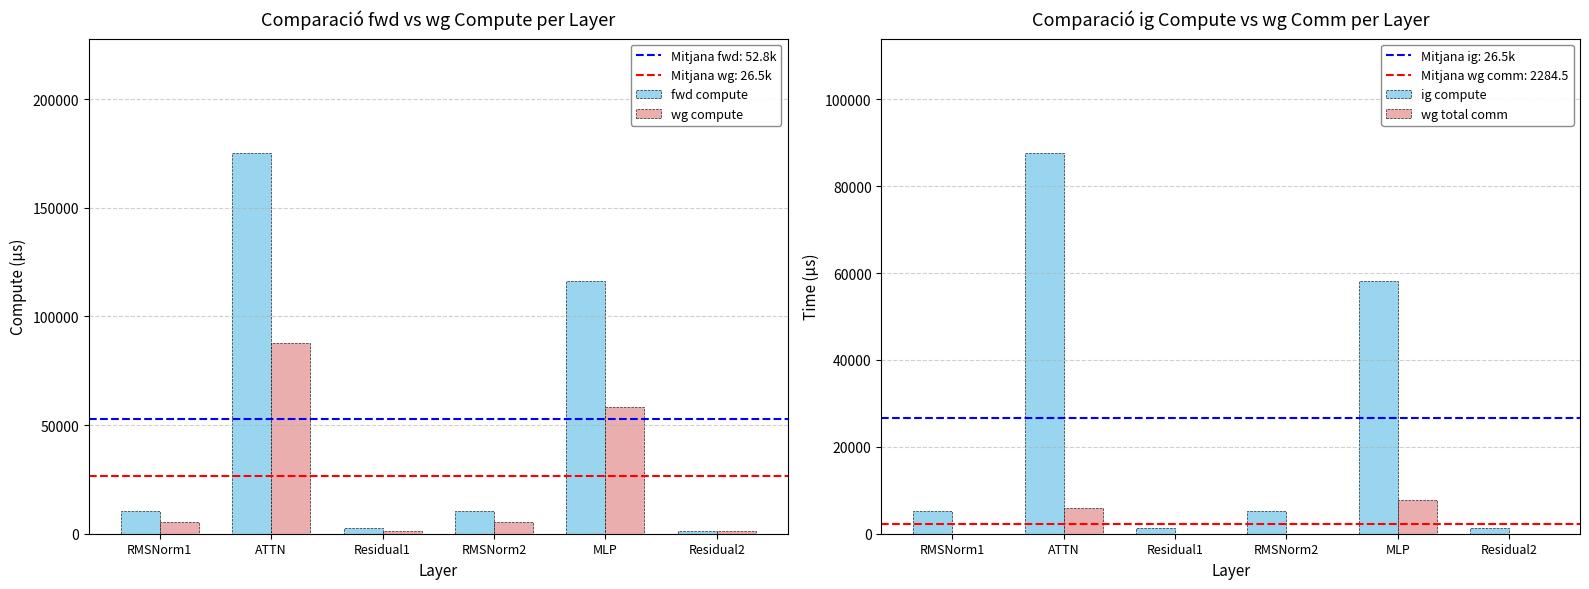

Are the bars horizontal?

No